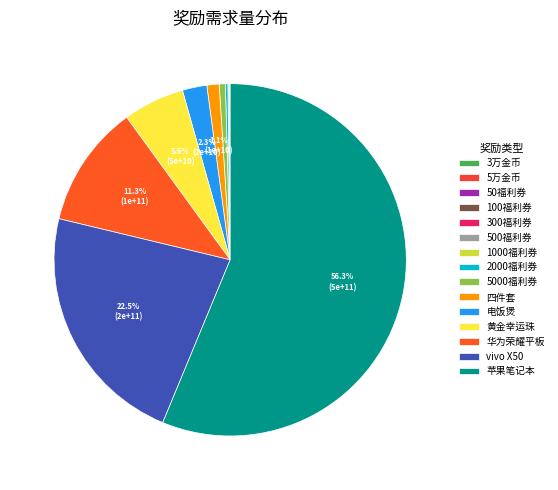

Combined, do 2000福利券 and 1000福利券 account for over 50%?

No